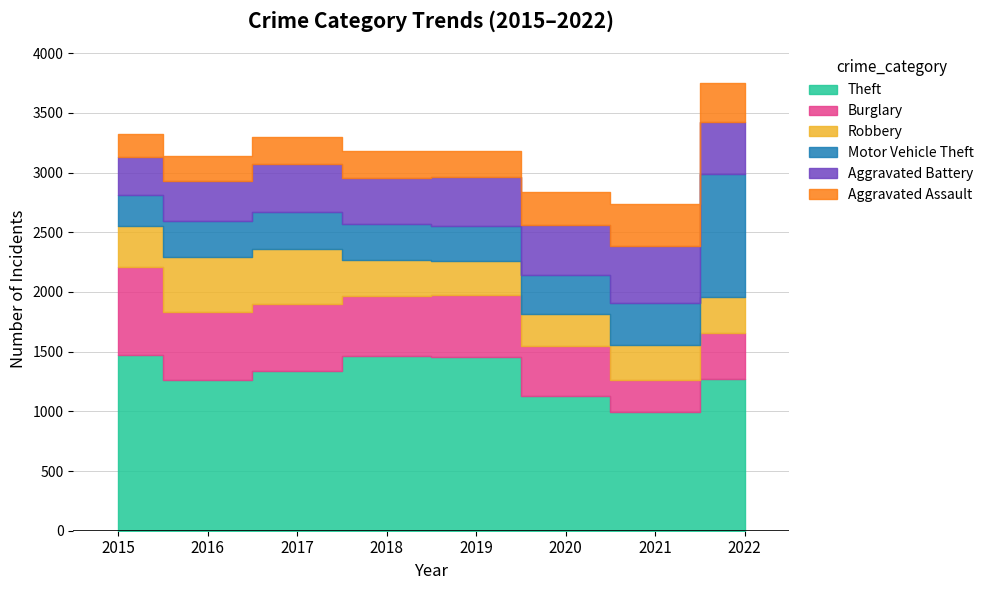

Reading left to right, what are all the values shown in this chart?

Theft: 2015=1474	2016=1259	2017=1339	2018=1461	2019=1459	2020=1125	2021=998	2022=1273
Burglary: 2015=738	2016=576	2017=562	2018=506	2019=517	2020=425	2021=261	2022=382
Robbery: 2015=337	2016=454	2017=460	2018=301	2019=287	2020=263	2021=300	2022=304
Motor Vehicle Theft: 2015=263	2016=304	2017=312	2018=298	2019=290	2020=333	2021=348	2022=1028
Aggravated Battery: 2015=316	2016=336	2017=400	2018=389	2019=407	2020=416	2021=479	2022=439
Aggravated Assault: 2015=194	2016=206	2017=224	2018=225	2019=223	2020=273	2021=352	2022=327